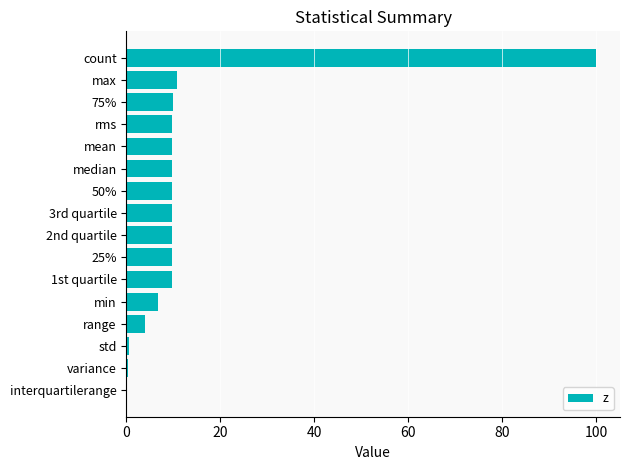

Is it true that the value at 2nd quartile is 5.4?

False